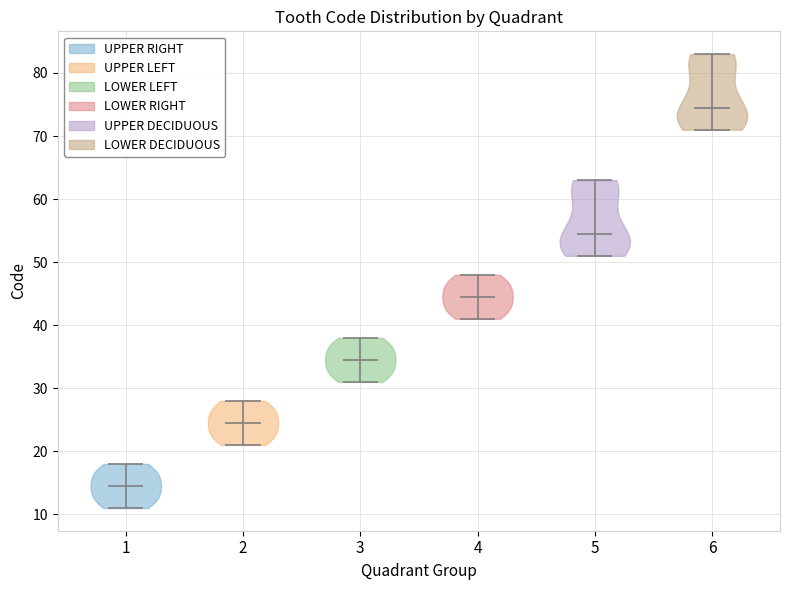

Reading left to right, read every violin against the y-axis: where its median line is, and the lowest and highest points it reaches. The values are not printed on the chart, so give them approximately, as read against the axis.

1: median line 15, lowest point 11, highest point 18
2: median line 25, lowest point 21, highest point 28
3: median line 35, lowest point 31, highest point 38
4: median line 45, lowest point 41, highest point 48
5: median line 55, lowest point 51, highest point 63
6: median line 75, lowest point 71, highest point 83